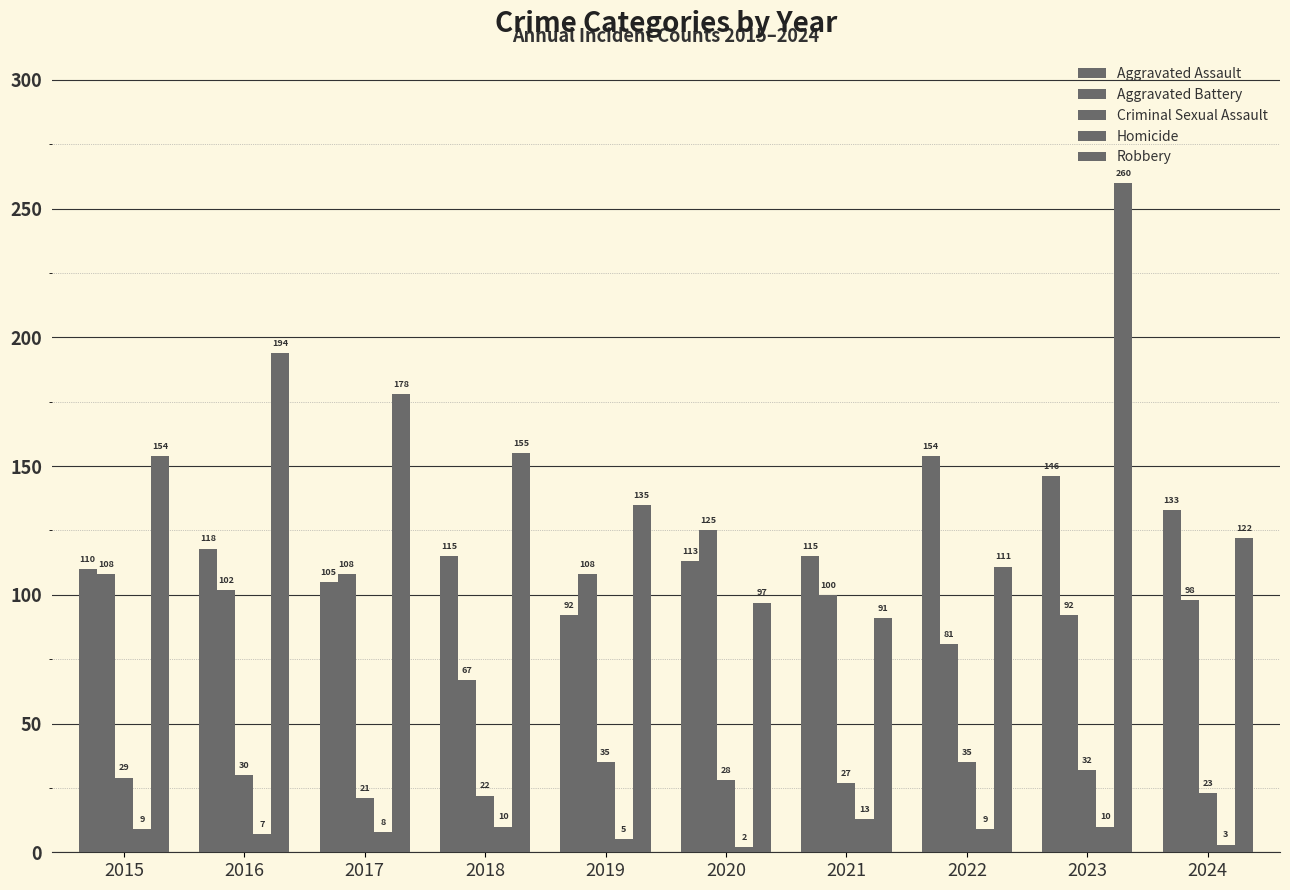

What is the highest value of the Criminal Sexual Assault series?

35